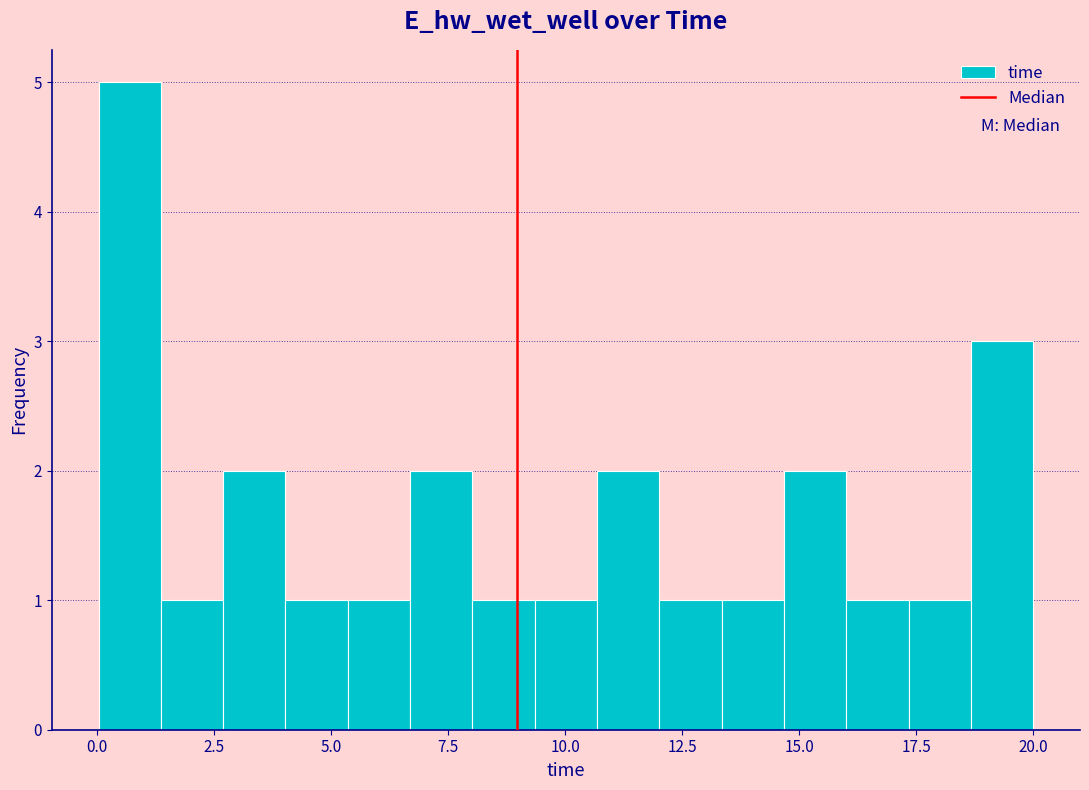

Read against the x-axis, roughly where is the centre of the tallest bar?

0.5